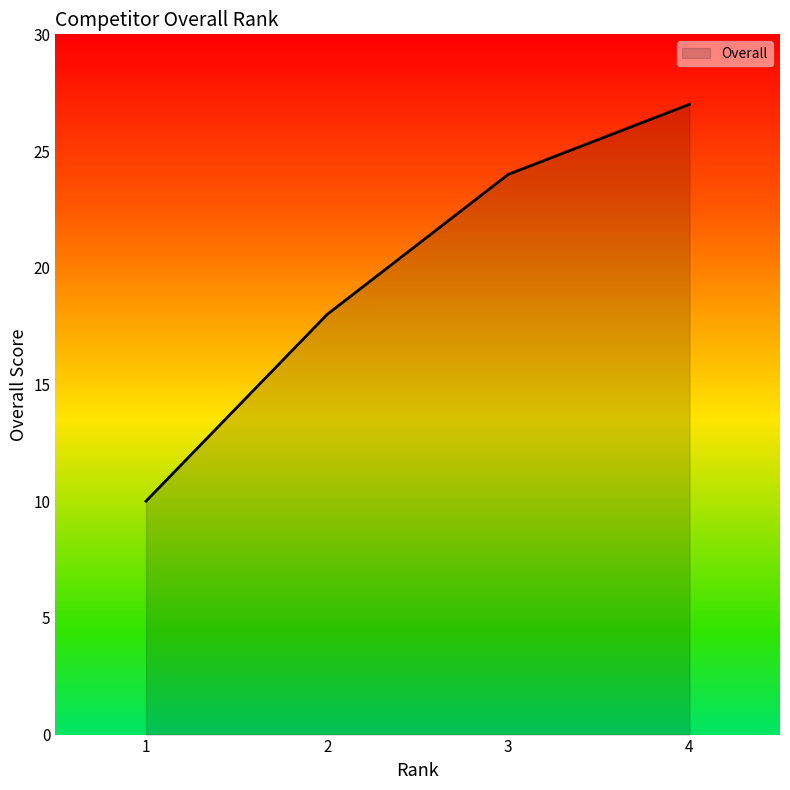

Reading left to right, what are all the values shown in this chart?

10	18	24	27